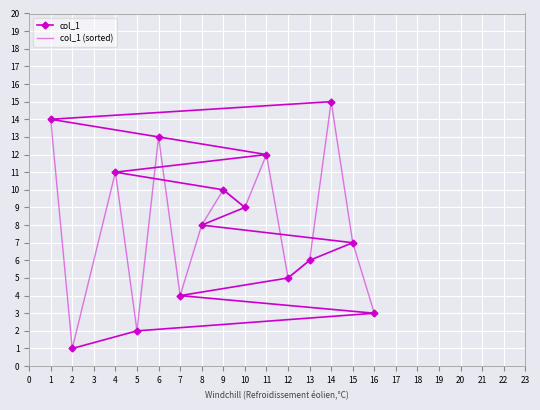

How many lines are shown in the chart?

2